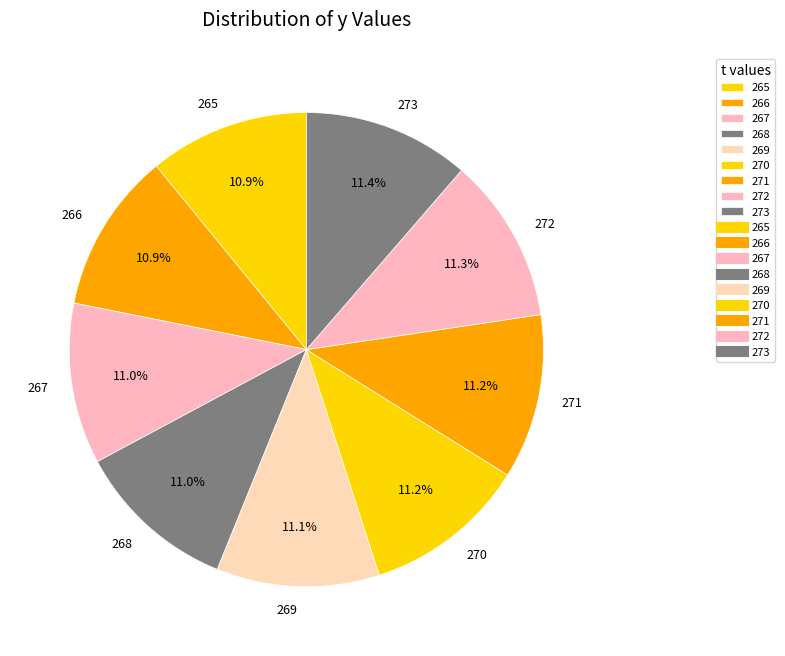

What percentage is the 265 slice, to the nearest percent?

11%